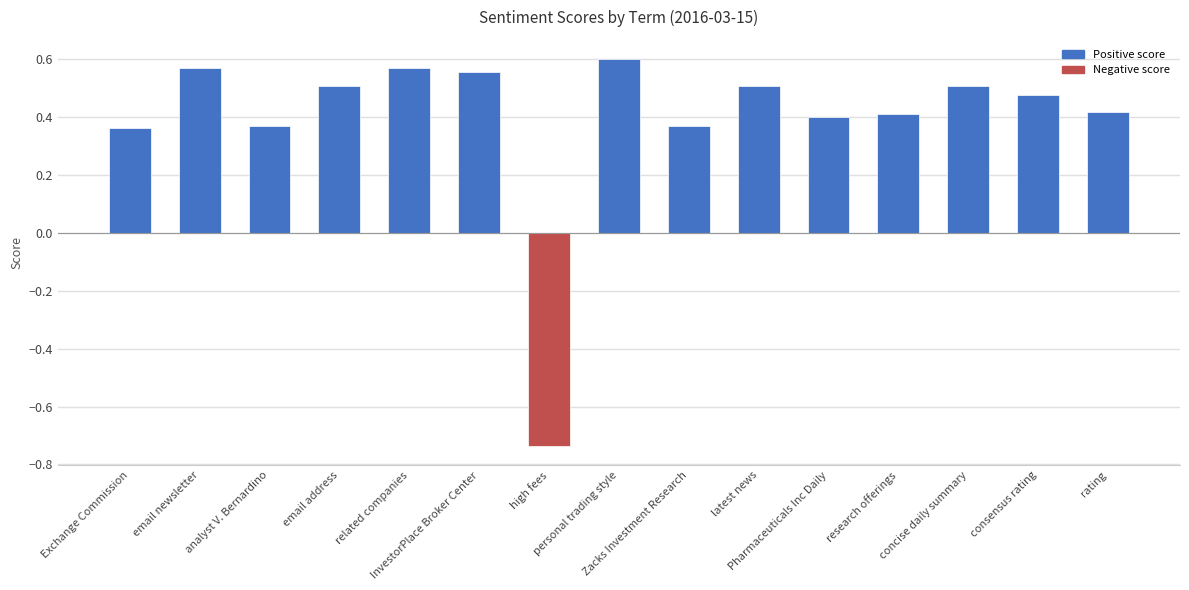

Count the values in the range 0 to 1.

14